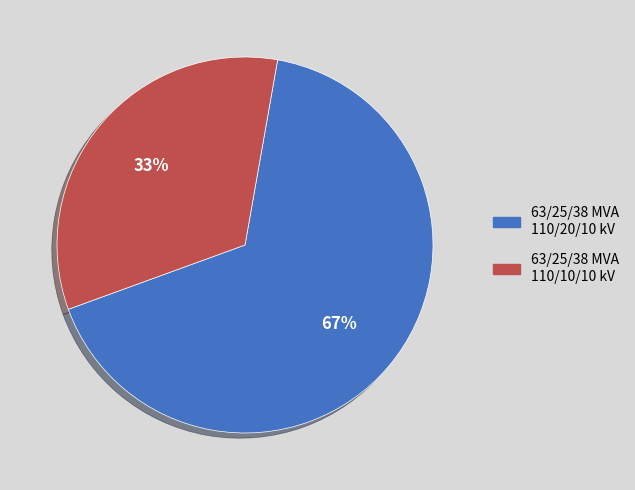

How many segments does this pie chart have?

2